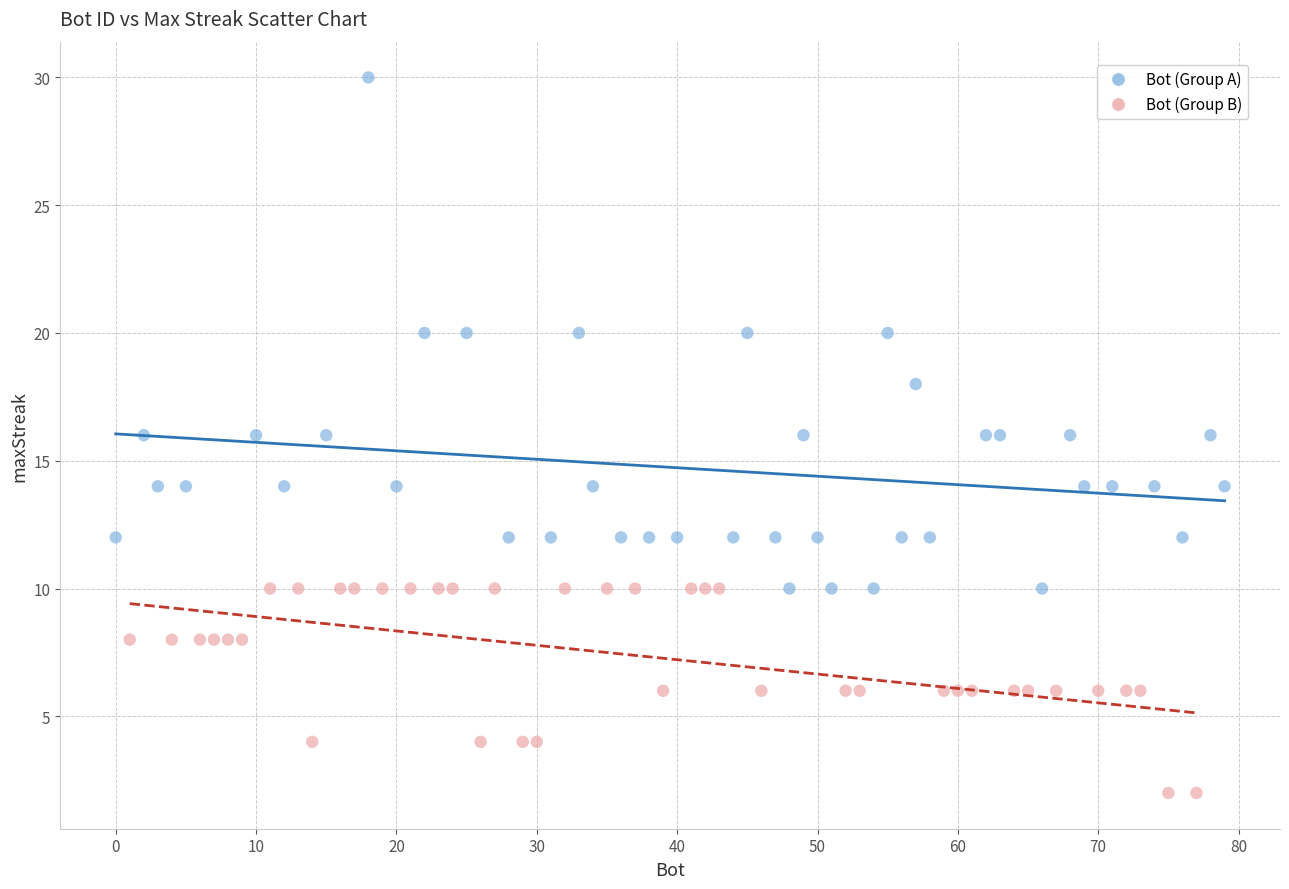

Which series reaches the maximum Y coordinate?

Bot (Group A)